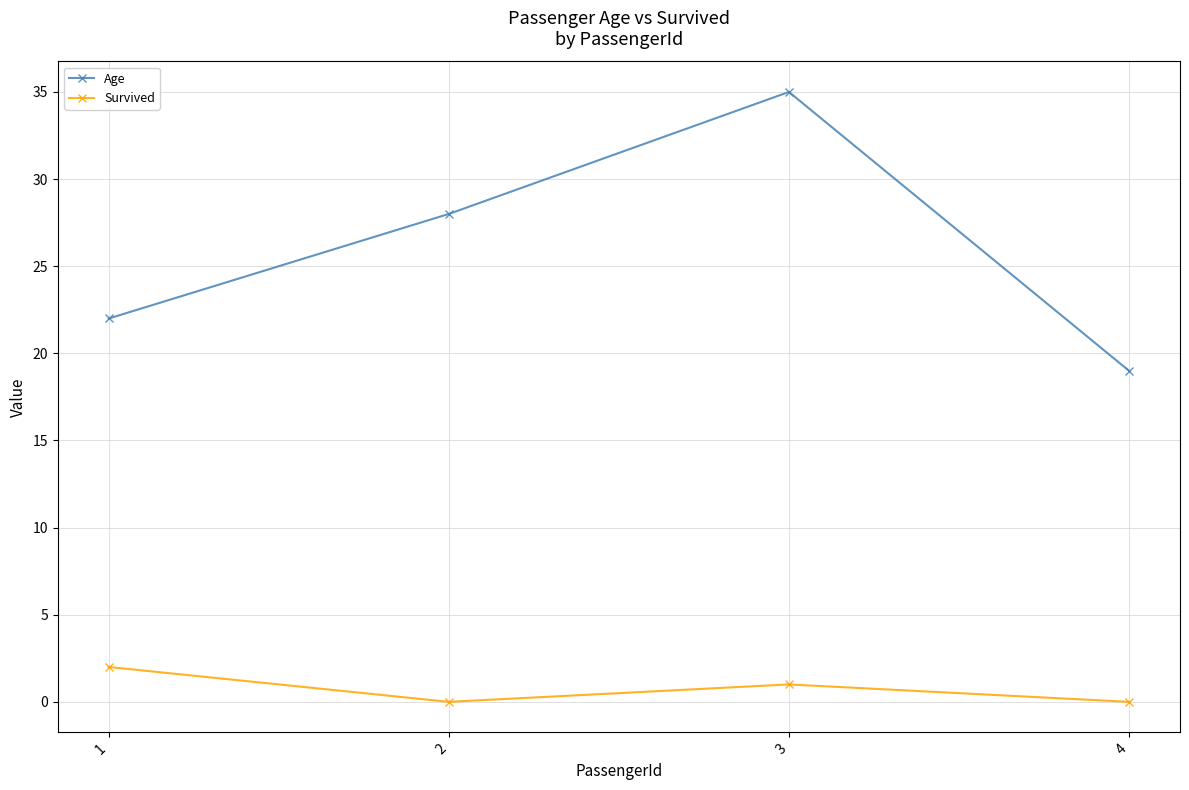

How many interior local peaks does the Survived series have?

1